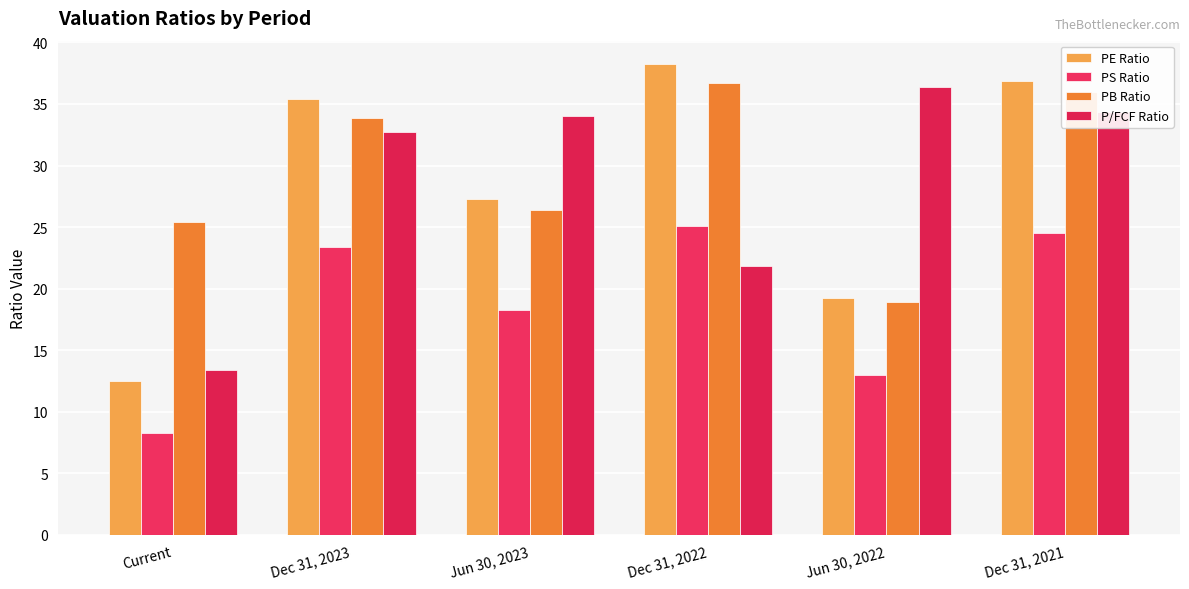

List the labels in order of PB Ratio value, largest first.

Dec 31, 2022, Dec 31, 2021, Dec 31, 2023, Jun 30, 2023, Current, Jun 30, 2022